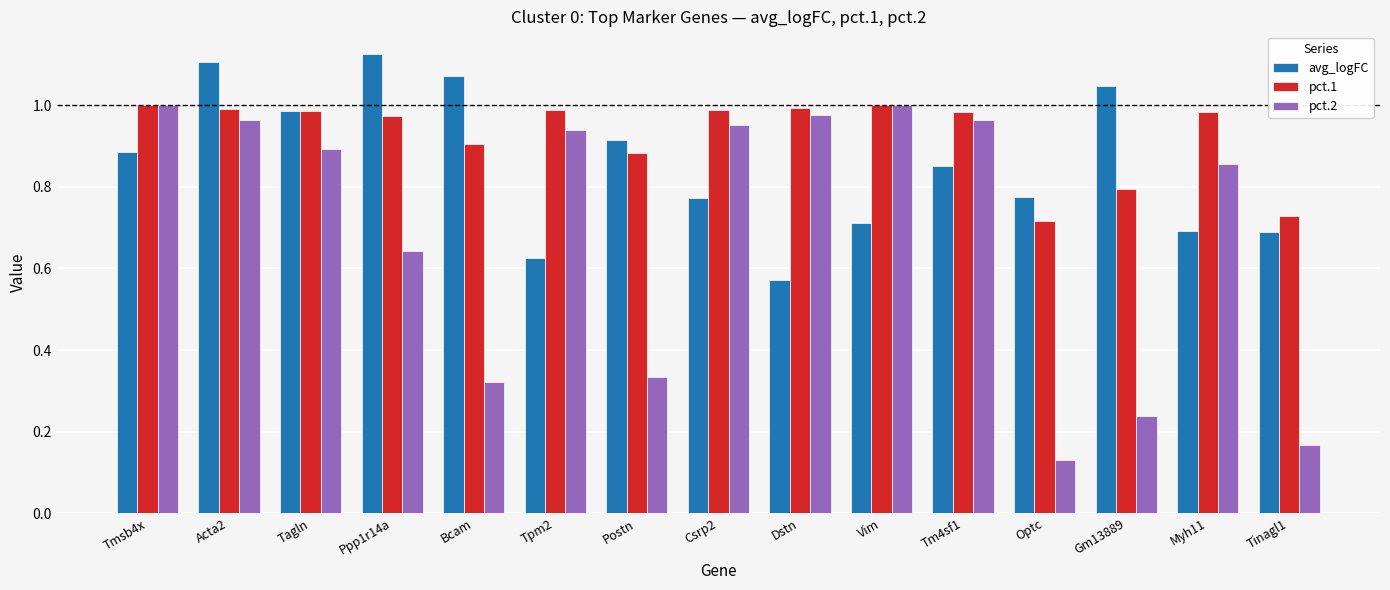

How many groups of bars are there?

15